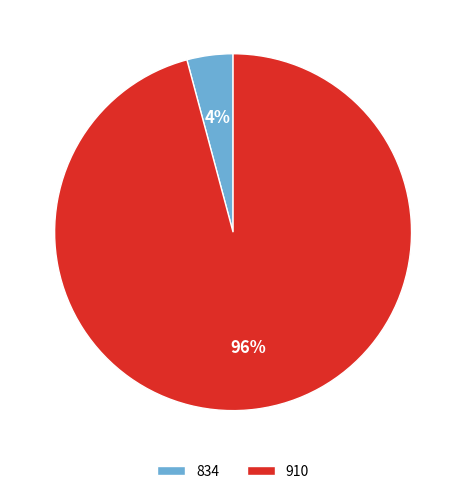

Which category has the smallest portion of the pie?

834